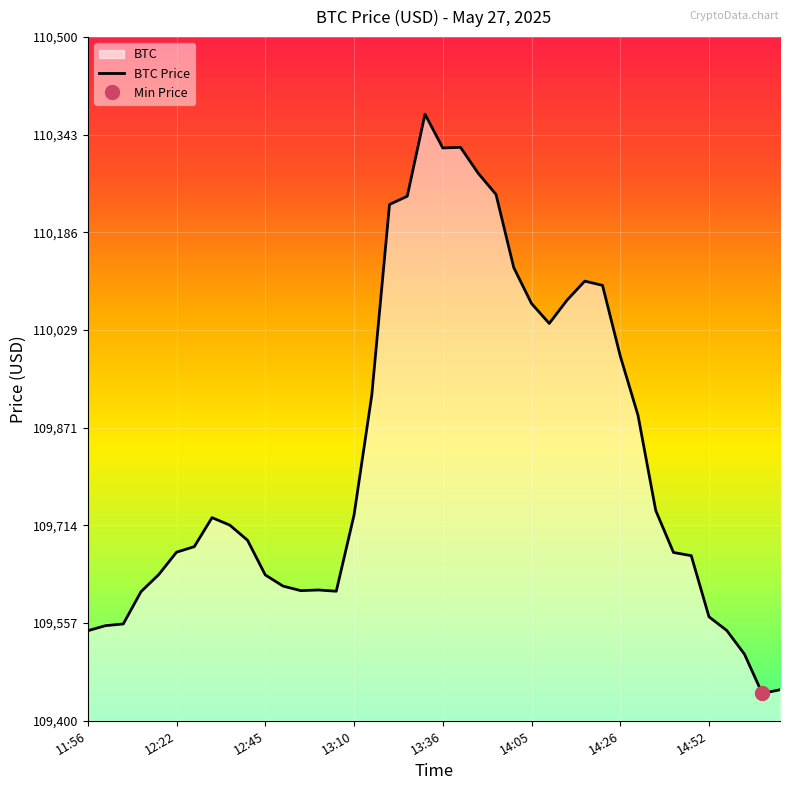

The chart shows a value of 39158.3 at 13. True or false?

False